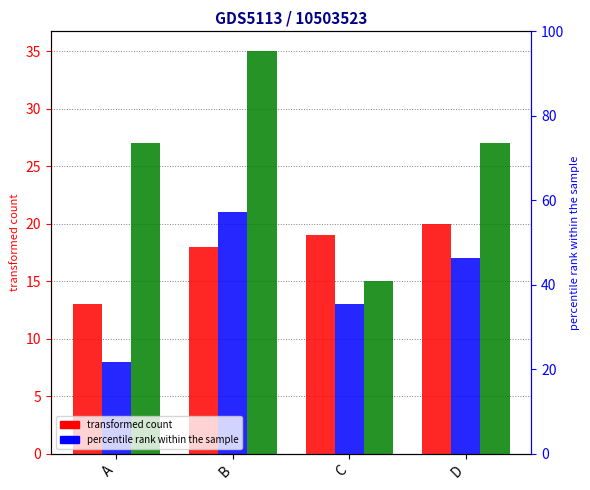

Does the chart contain any negative values?

No